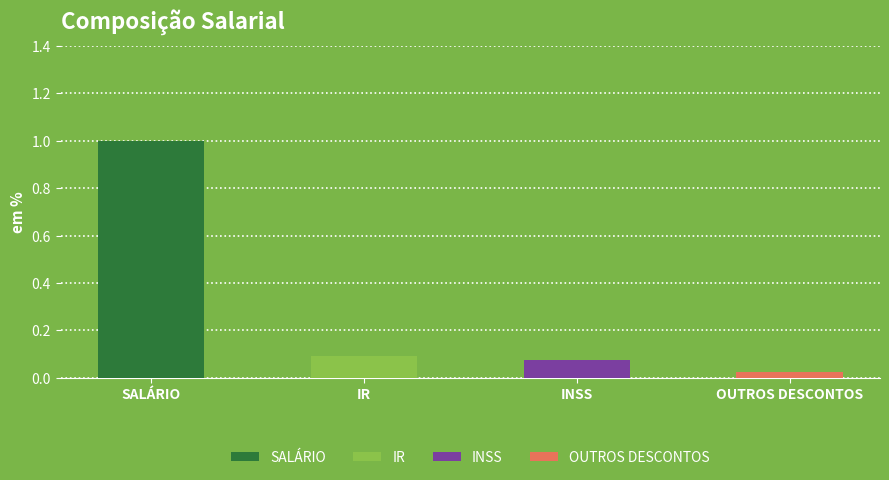

How many categories are shown in the chart?

4